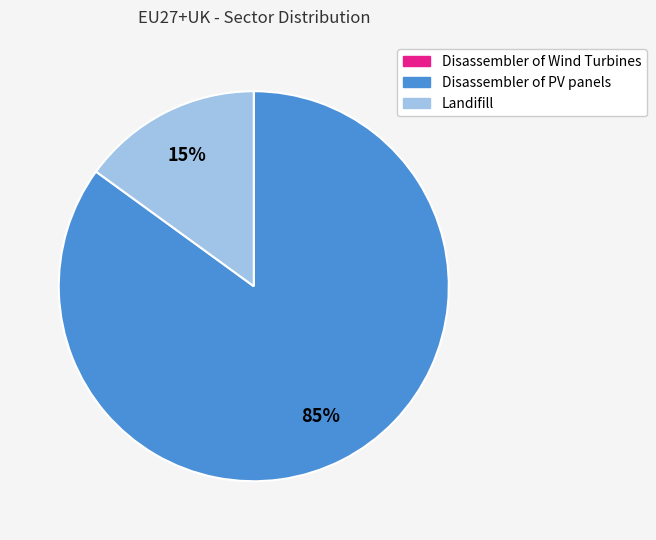

To the nearest percent, what is the average slice percentage?

33%